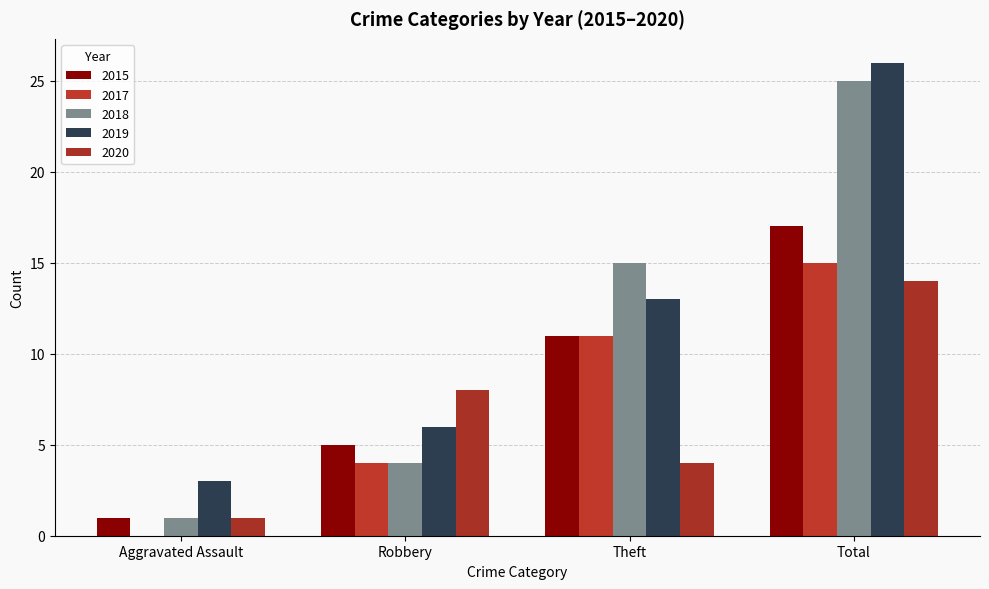

At how many categories does at least one series exceed 22?

1